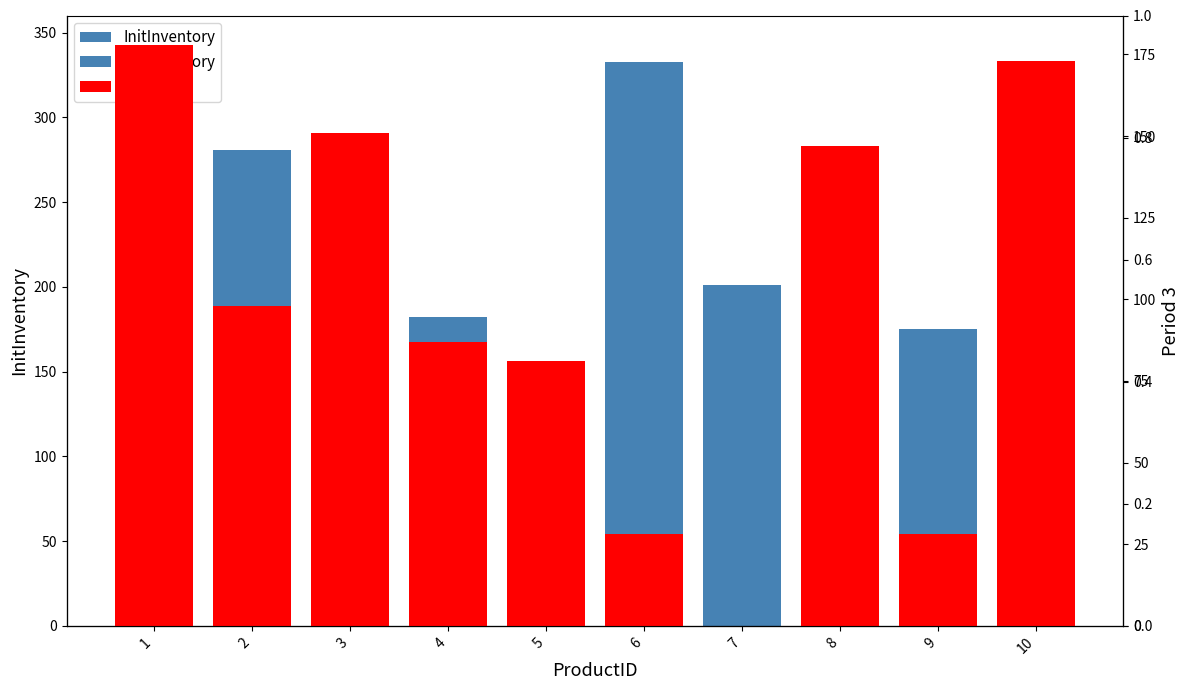

At which category is the sum across all series the highest?

1